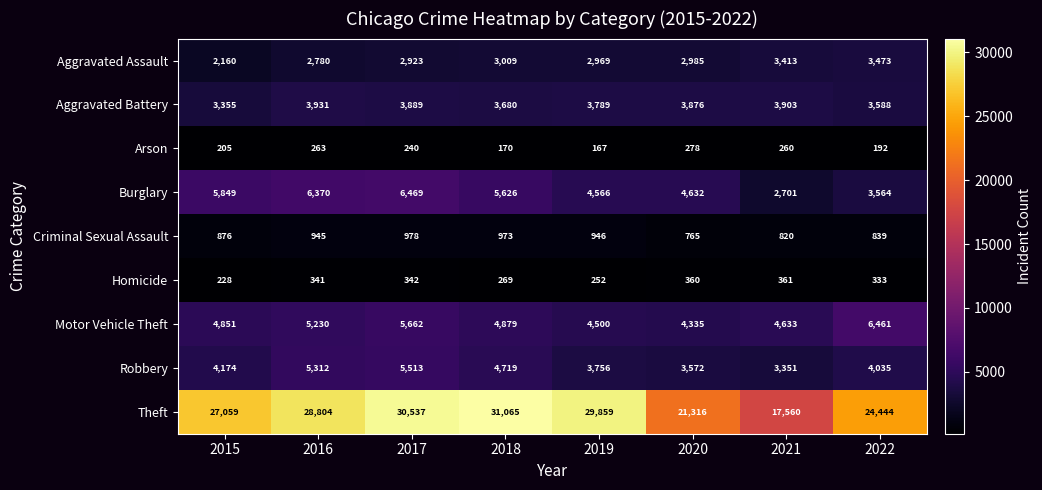

What is the difference between the maximum and minimum values in the Arson series?

111